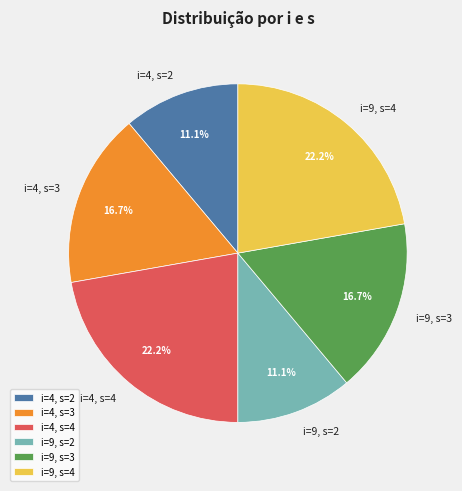

To the nearest percent, what is the combined percentage of i=4, s=4 and i=4, s=2?

33%